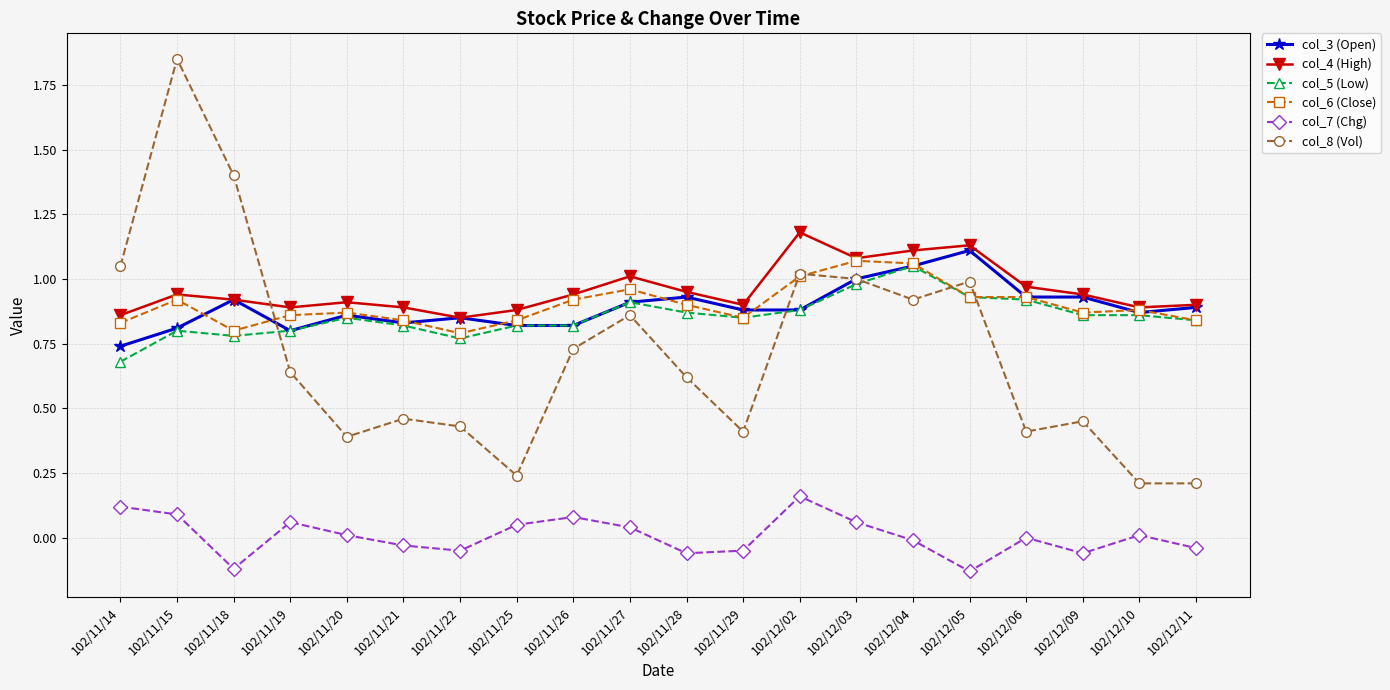

In col_7 (Chg), how many points are lower than both neighbors (excluding endpoints)?

5